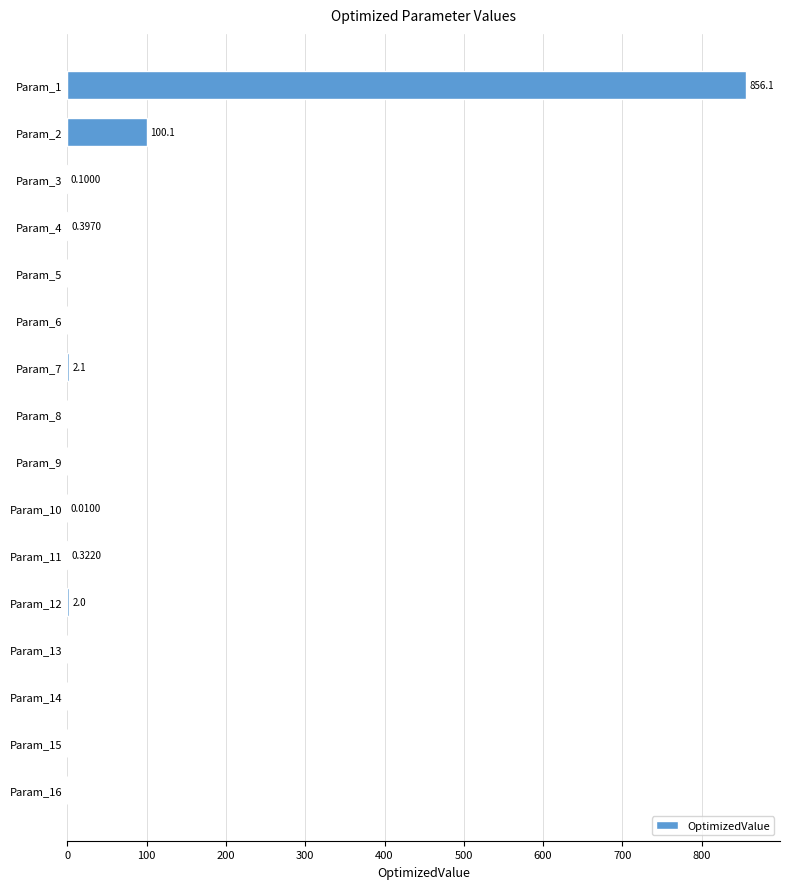

Between Param_3 and Param_10, which is larger?

Param_3